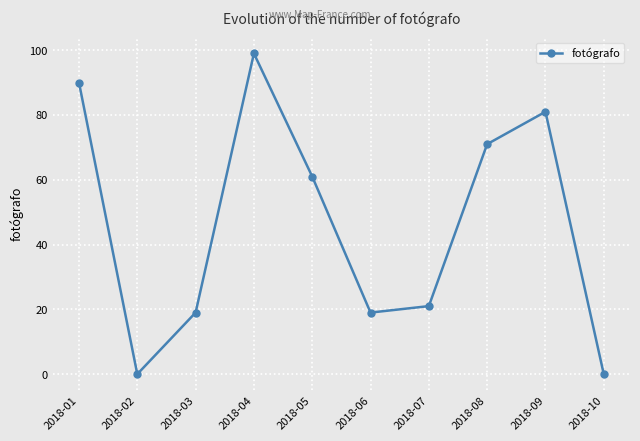

What is the ratio of the value at 2018-05 to the value at 2018-03?

3.2